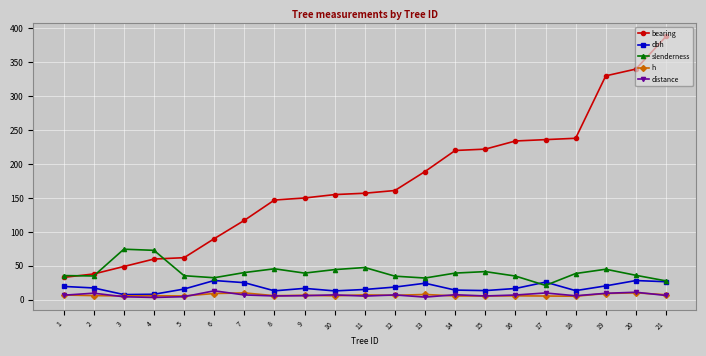

The slenderness series shows 61.4 at 12. True or false?

False